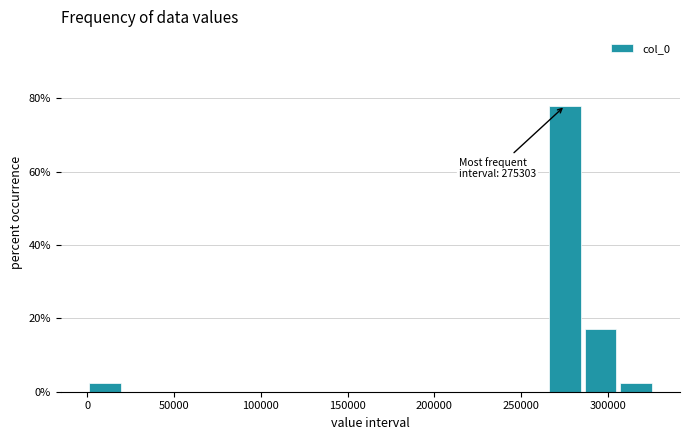

Which range on the x-axis has the tallest bar?

265000 to 285000